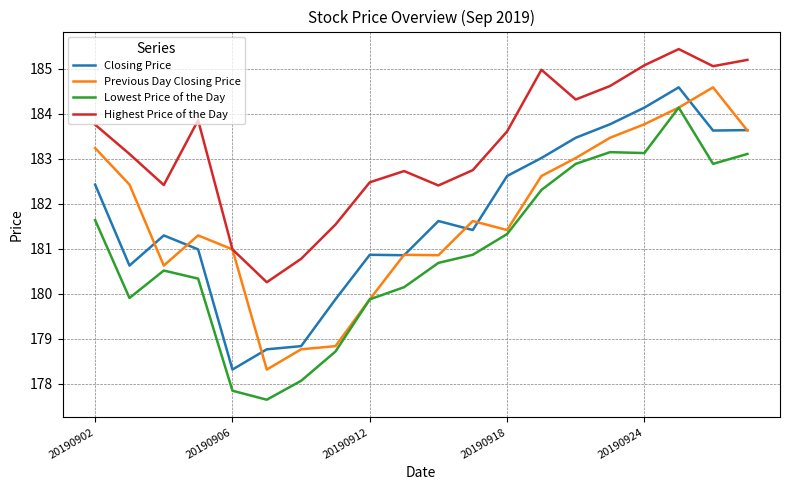

Which series has the largest total across all categories?

Highest Price of the Day